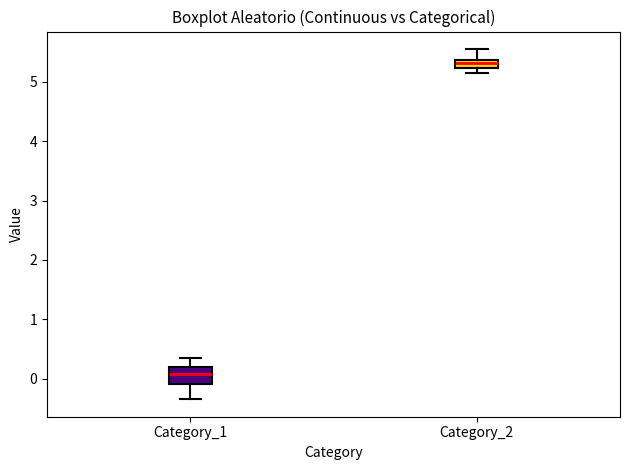

Which box has the highest median line?

Category_2